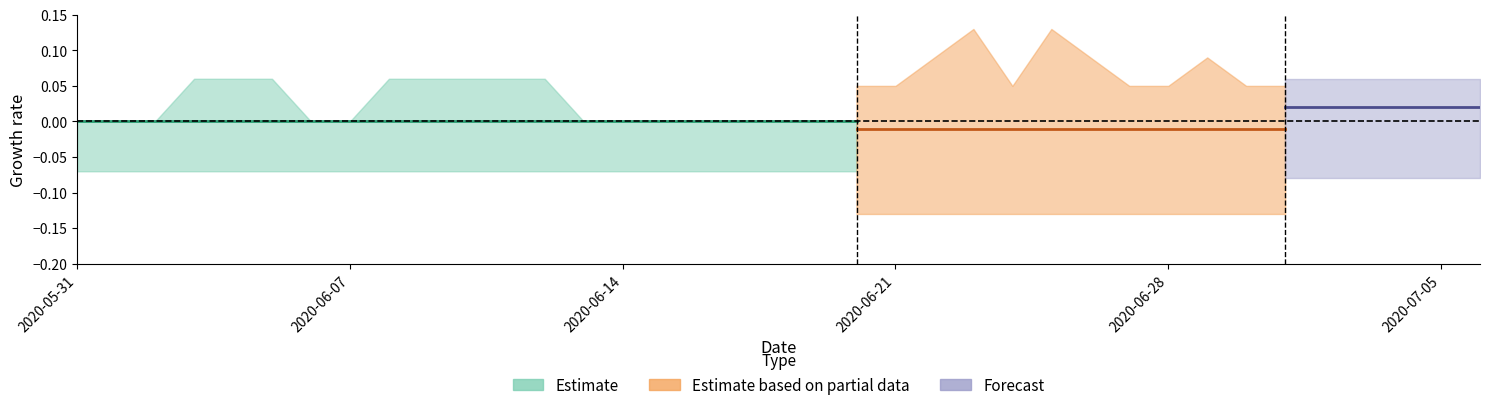

How many GE values are between 0 and 1?

35